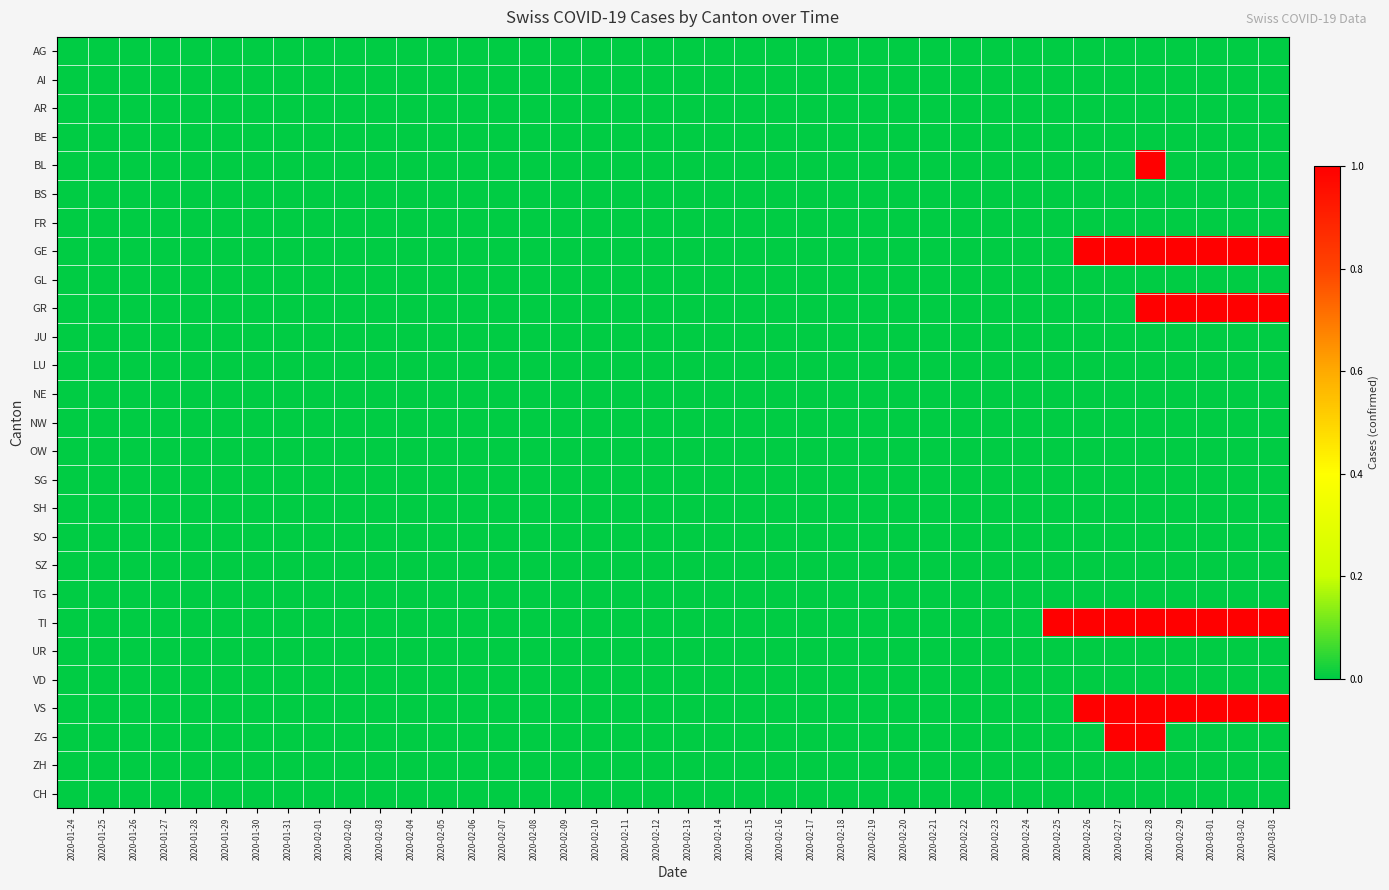

List the series in order of their peak value, lowest first.

AG, AI, AR, BE, BS, FR, GL, JU, LU, NE, NW, OW, SG, SH, SO, SZ, TG, UR, VD, ZH, CH, BL, GE, GR, TI, VS, ZG